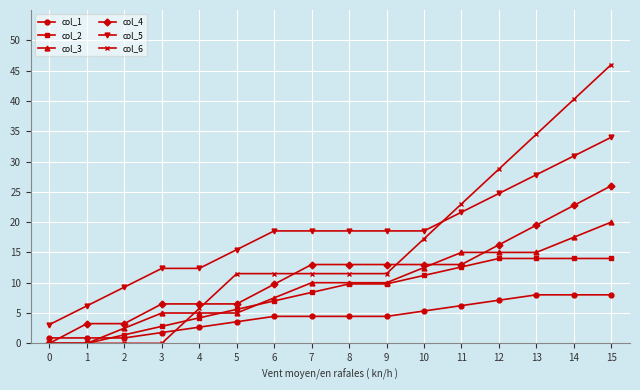

What is the spread (max minus min) of values at 9?

14.1